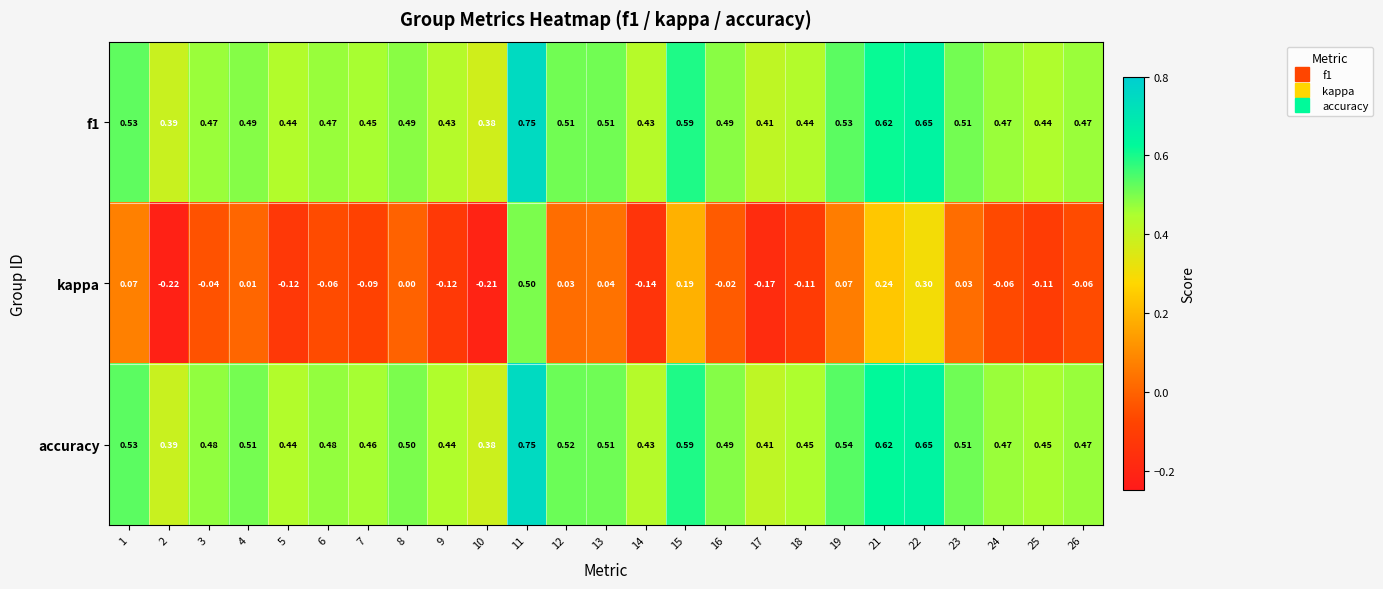

Which series has the widest spread of values?

kappa